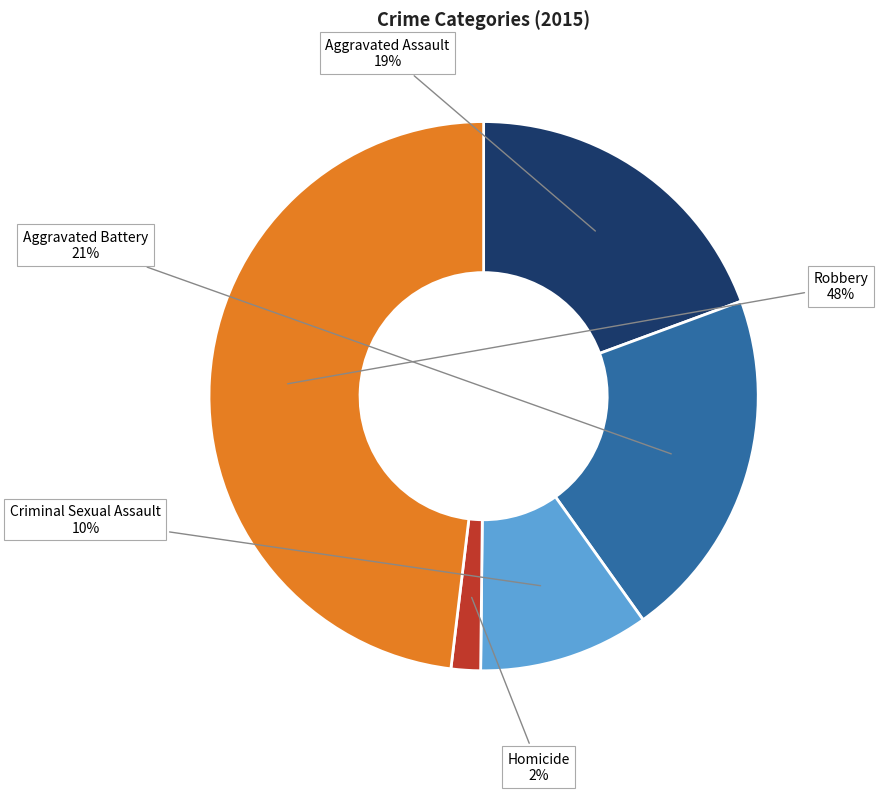

Count the number of slices in the pie.

5